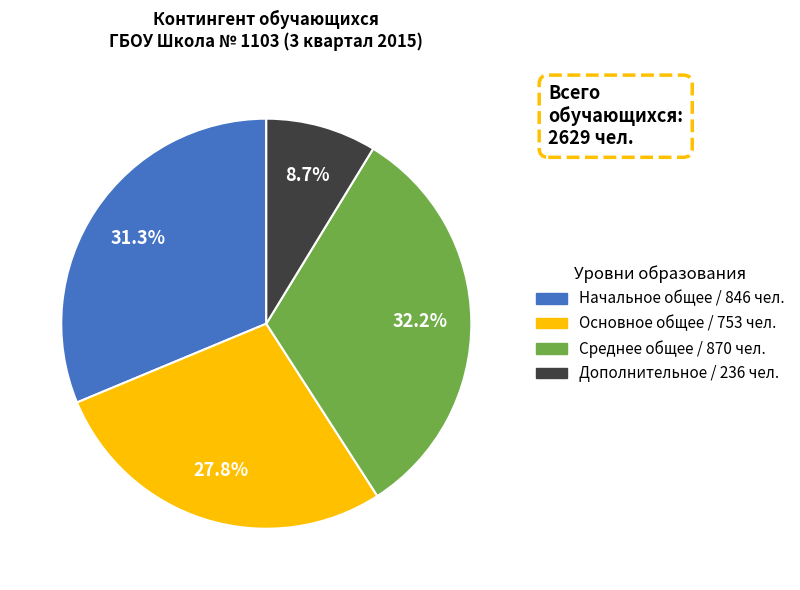

Does any single category account for the majority?

No